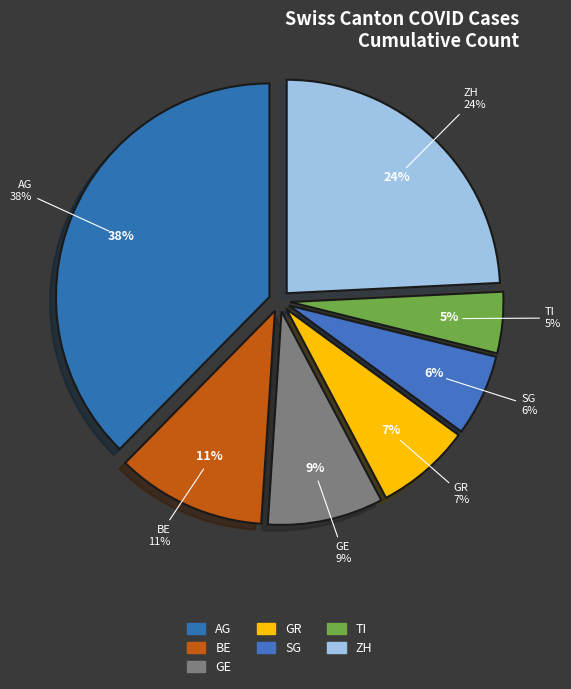

The ZH slice represents 29% of the pie. True or false?

False